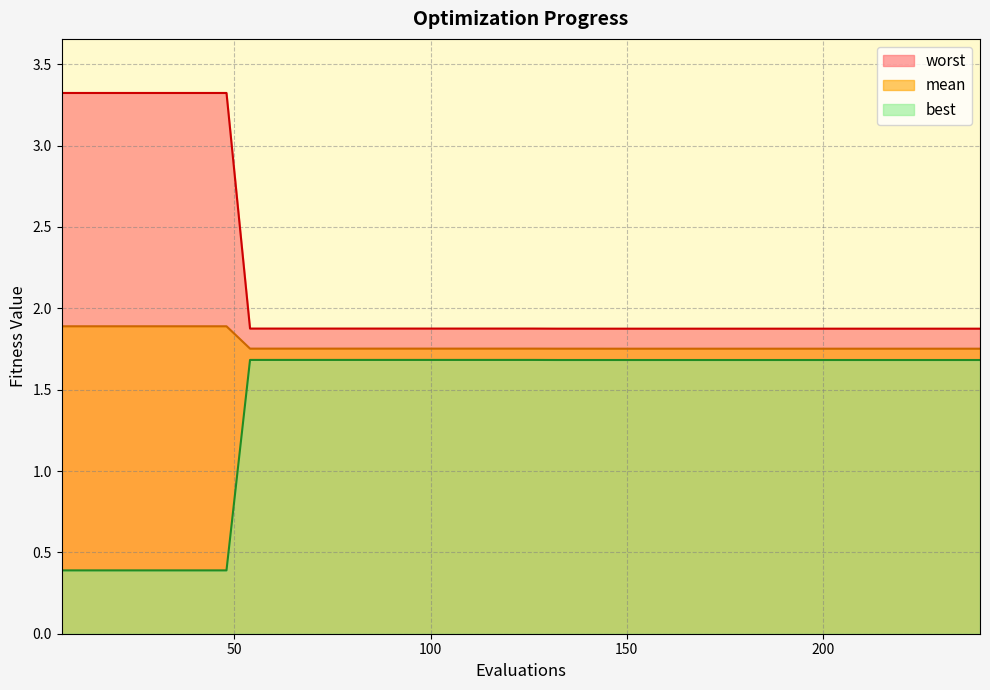

True or false: mean has more than 1 points higher than both neighbors.

False